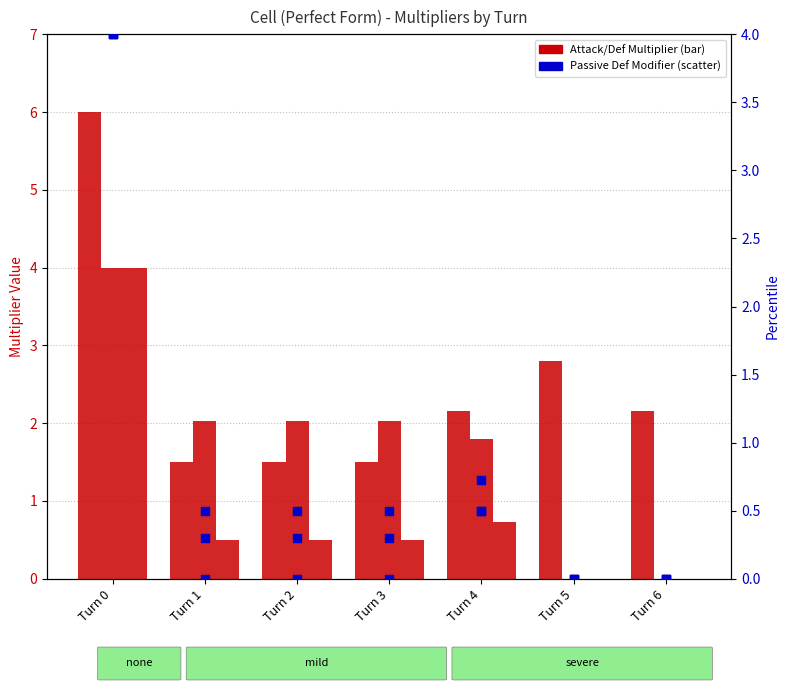

Which series has the largest Y range (max minus min)?

P1 Att